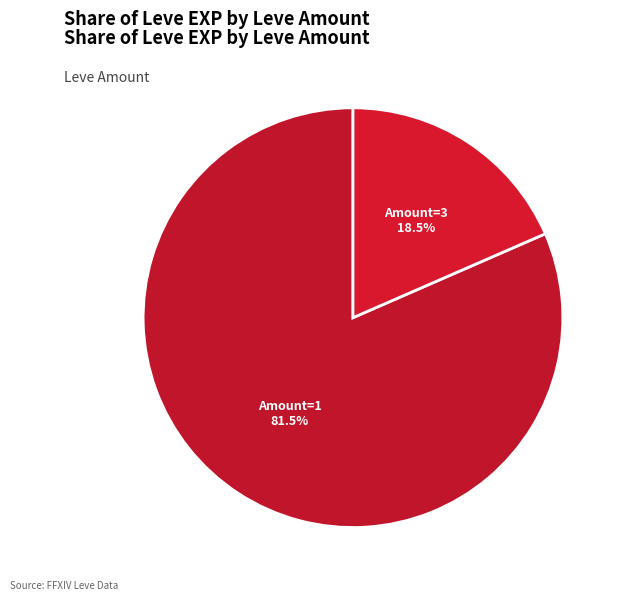

Count the number of slices in the pie.

2